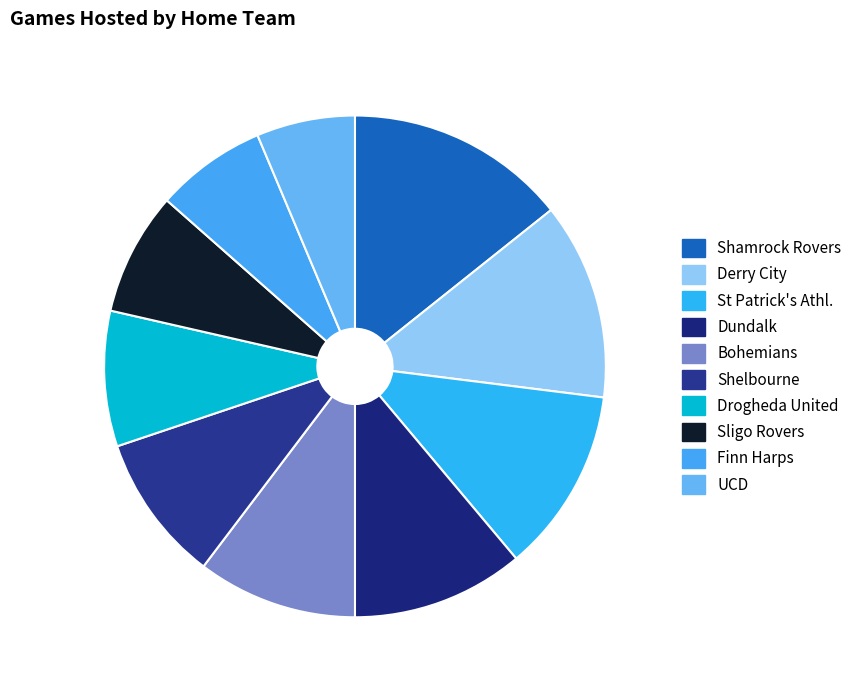

Is it true that Drogheda United is 20% of the pie?

False